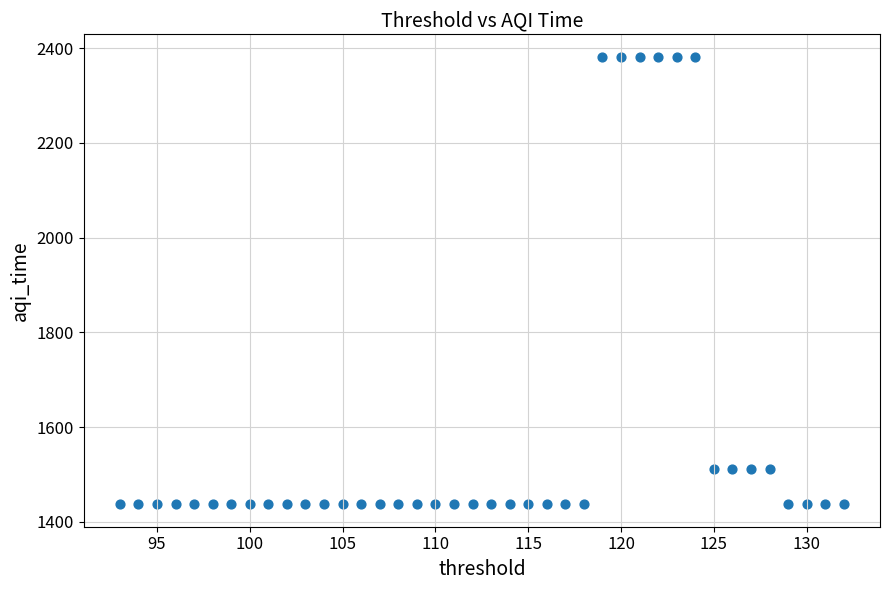

What is the range of Y values (max minus min)?

944.9